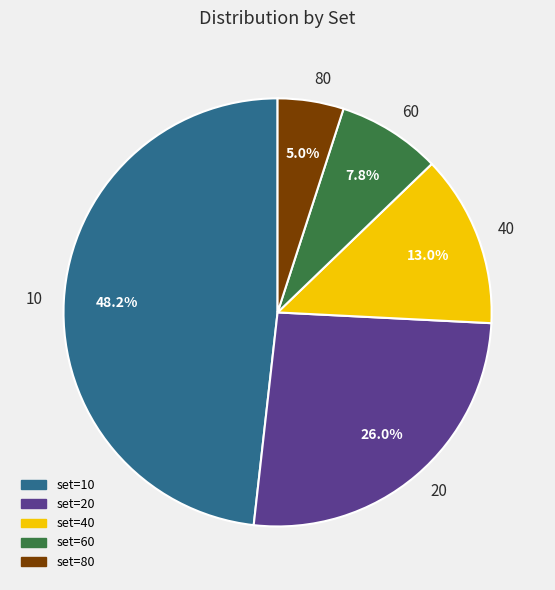

Combined, what portion of the pie is 40 and 10?

61.2%